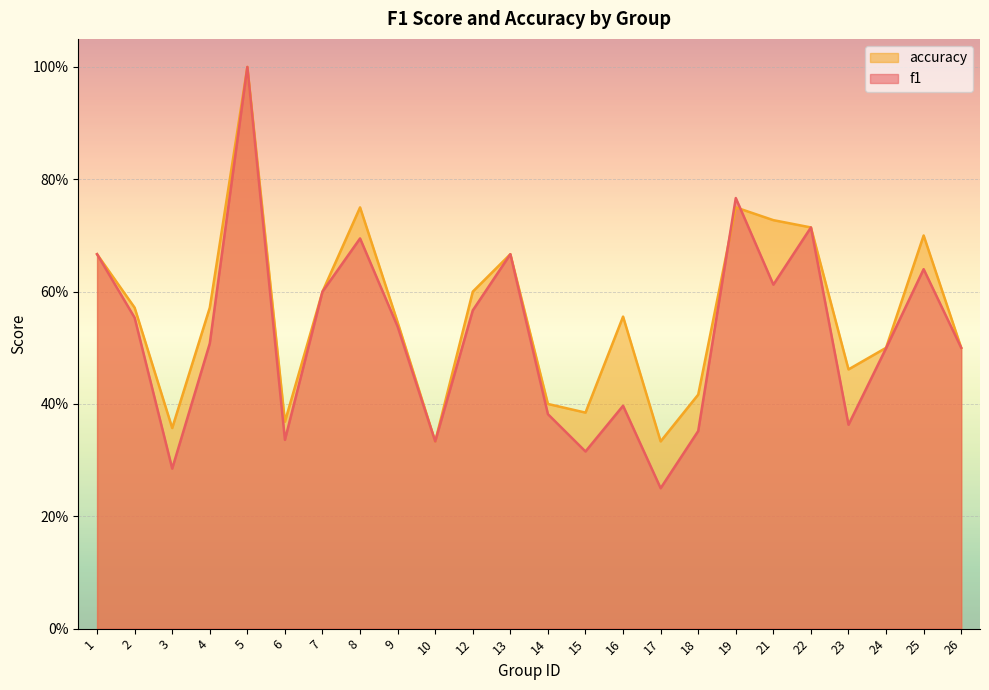

What are all the series names shown in the legend?

accuracy, f1